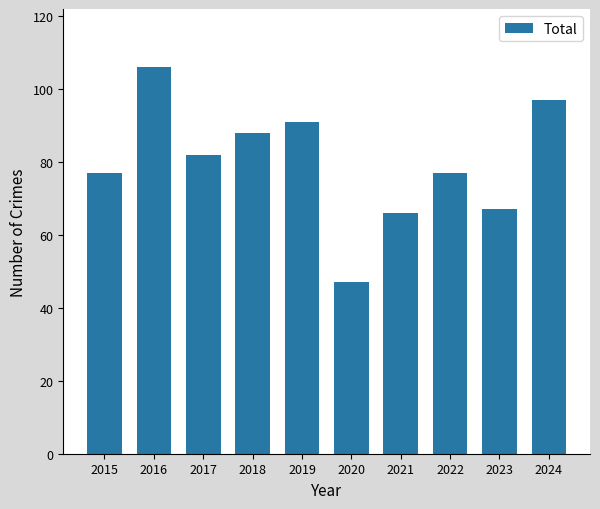

The value at 2019 is 54. True or false?

False